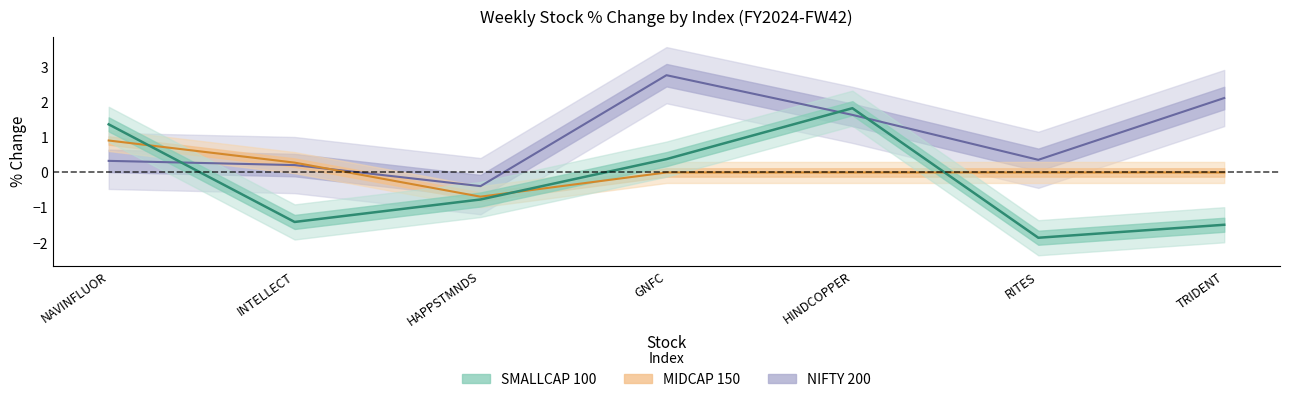

List the series in order of their overall mean, highest first.

NIFTY 200, MIDCAP 150, SMALLCAP 100